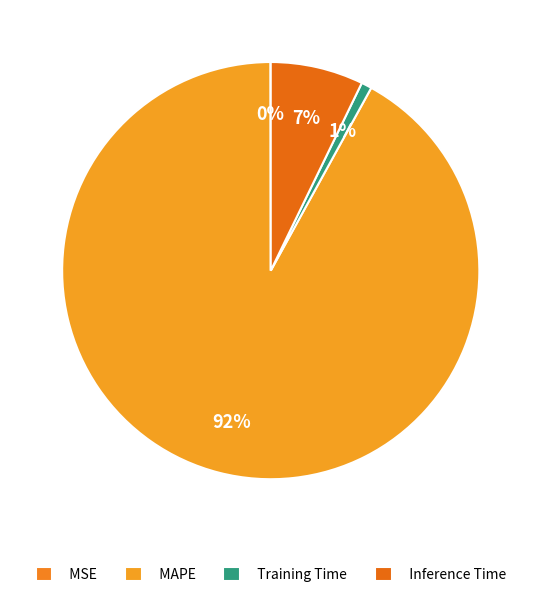

What is the majority slice?

MAPE